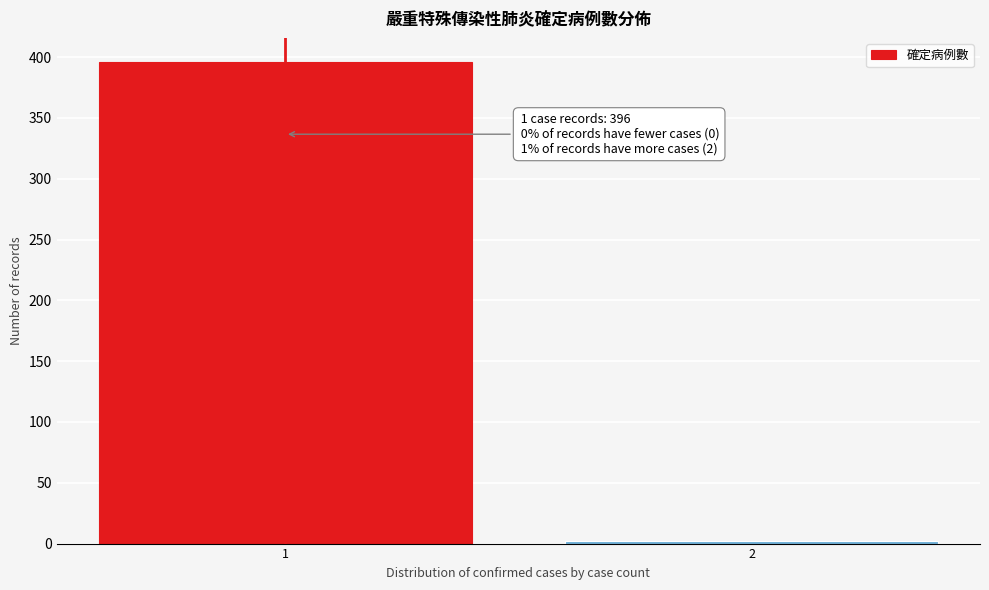

Reading right to left, extract all data points from this chart.

2=2	1=396